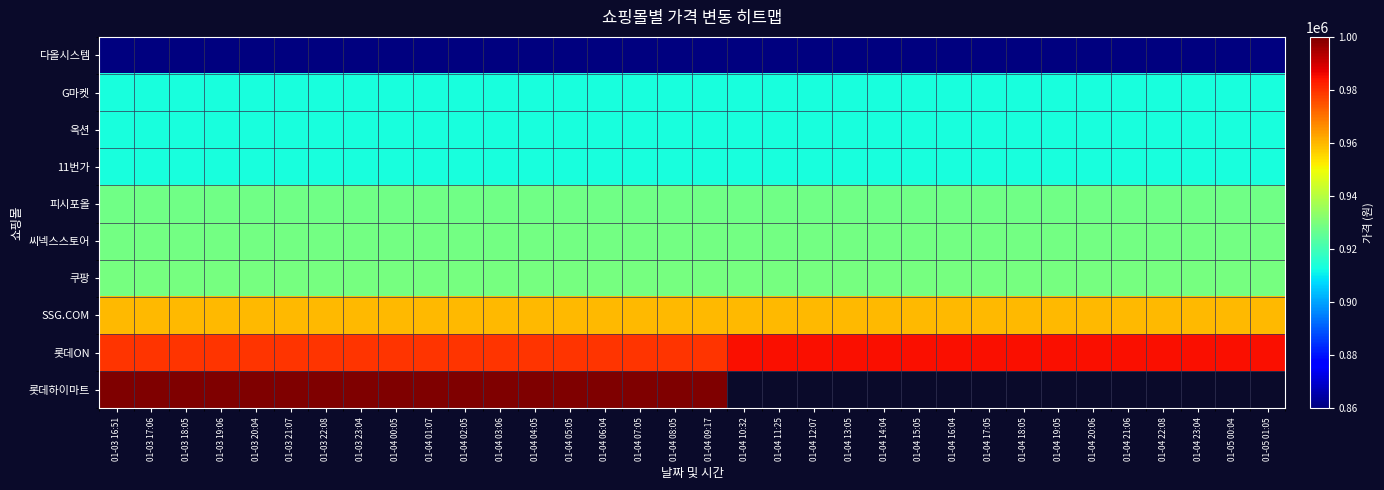

Is the value of 롯데ON at 01-03 20:04 greater than the value of 11번가 at 01-04 19:05?

Yes